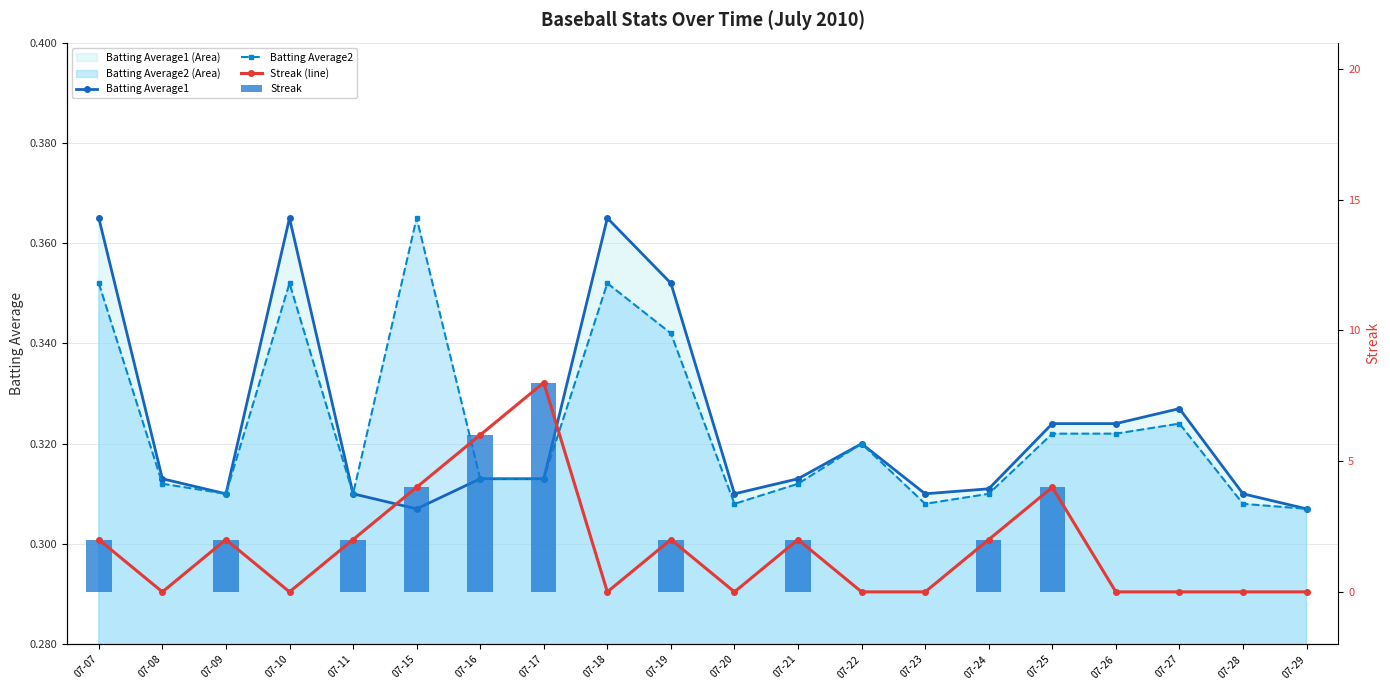

What is the value of the Batting Average2 bar at the 2nd from the left?

0.3